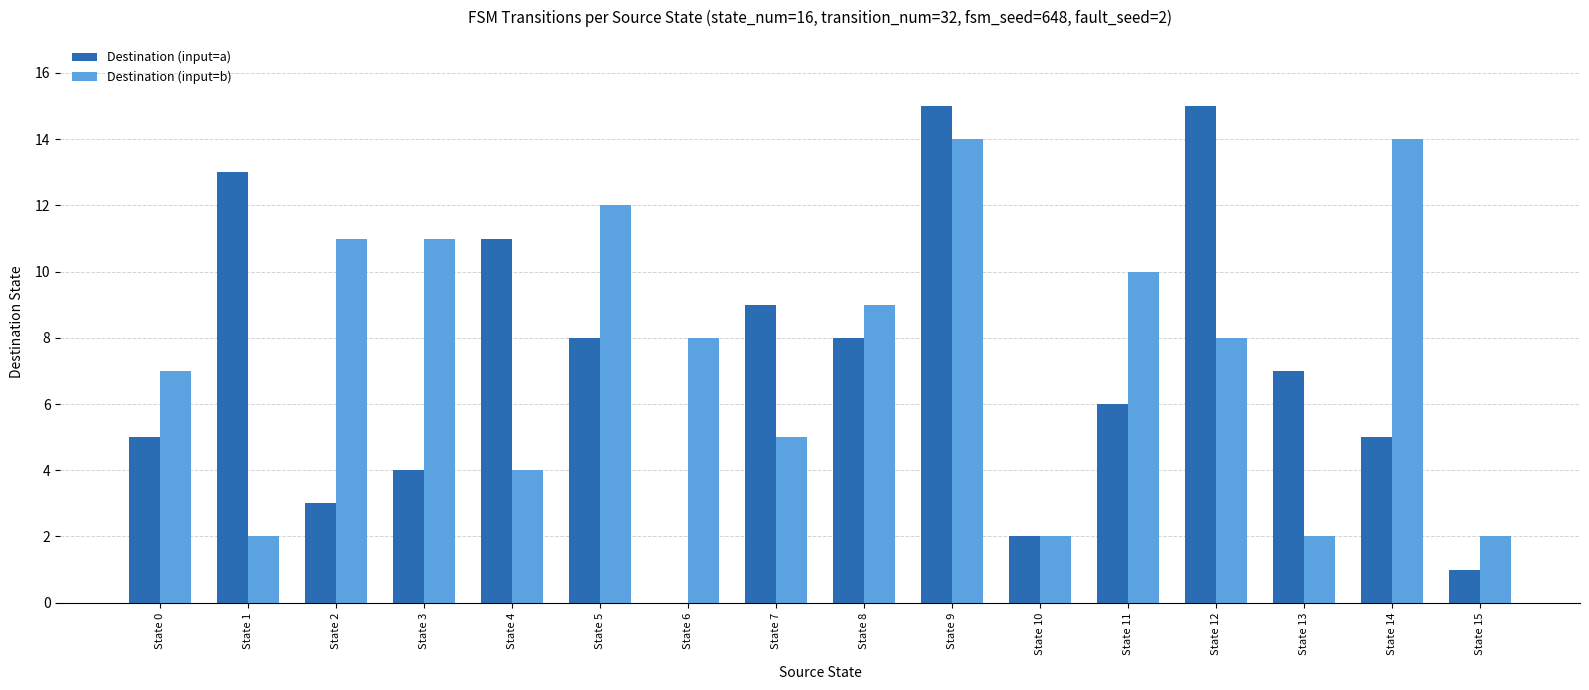

What is the highest value of the Destination (input=b) series?

14